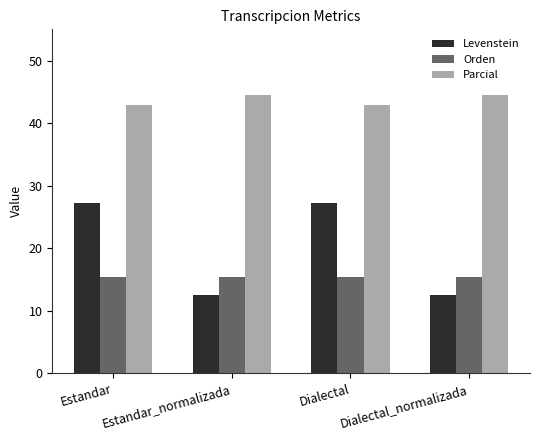

Is the value of Orden at Estandar_normalizada greater than the value of Levenstein at Dialectal?

No